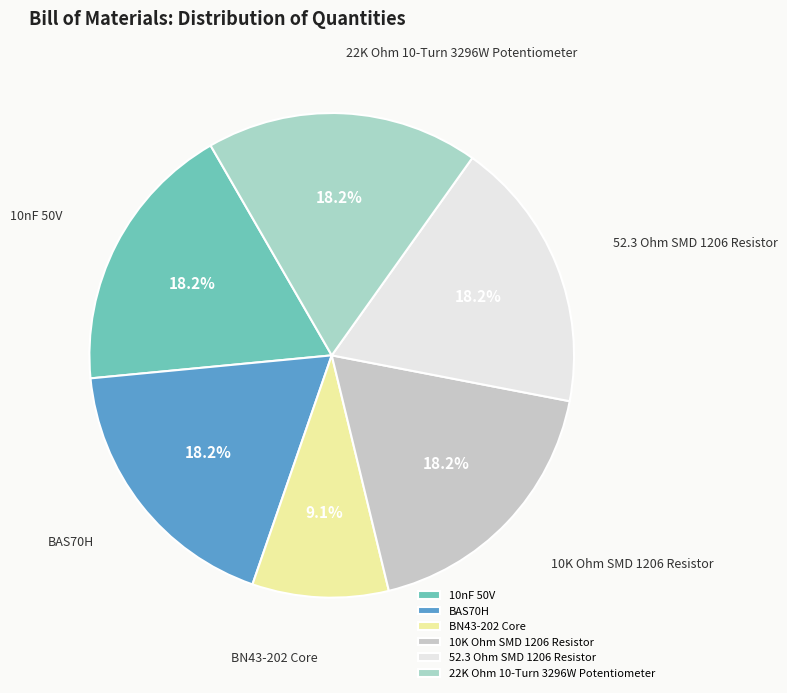

Which has a higher value, 52.3 Ohm SMD 1206 Resistor or BN43-202 Core?

52.3 Ohm SMD 1206 Resistor